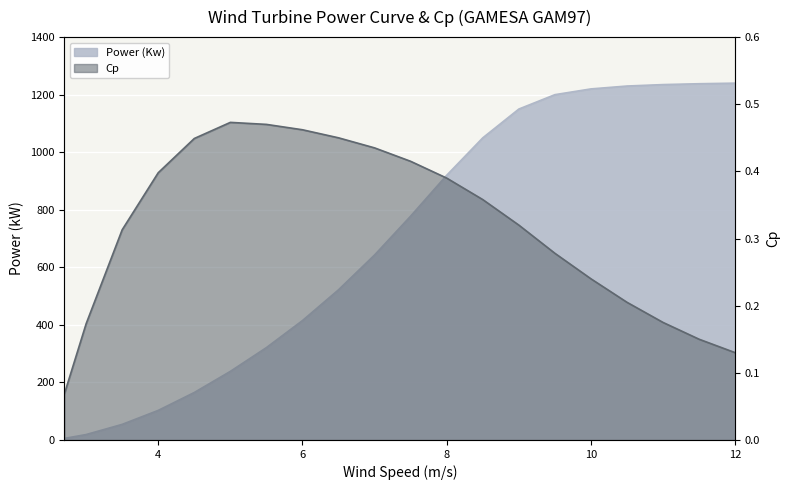

Which series has the largest total across all categories?

Power (Kw)